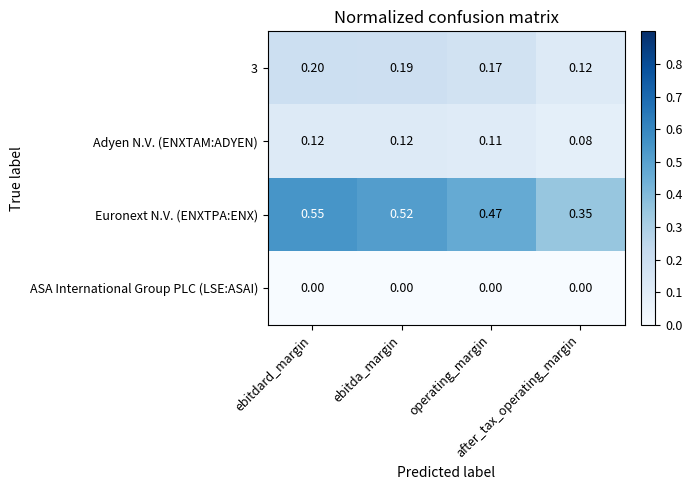

Which series has the largest total across all categories?

Euronext N.V. (ENXTPA:ENX)